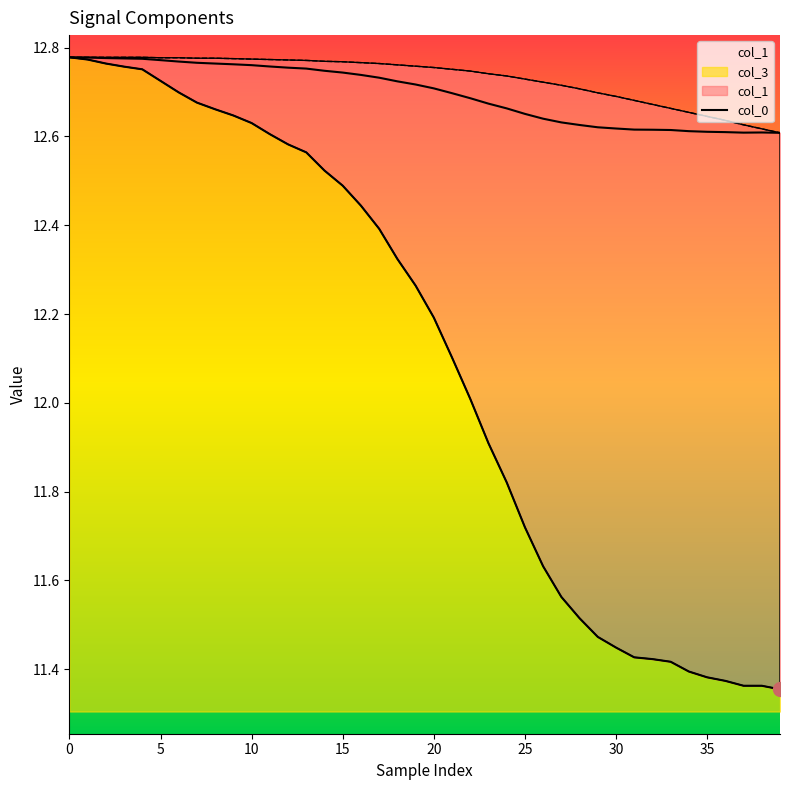

Where is the data nearest to the value 12?

39